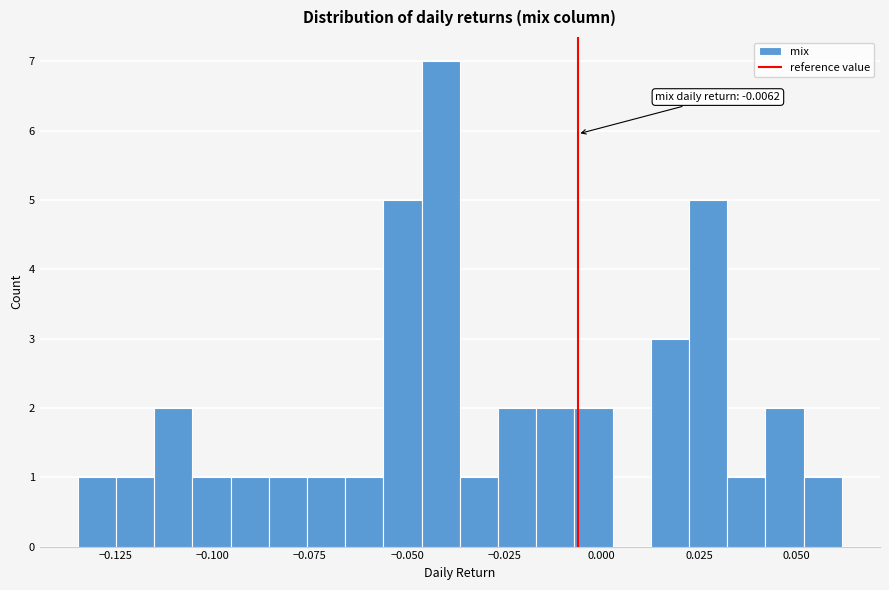

Read against the x-axis, roughly where is the centre of the tallest bar?

-0.040